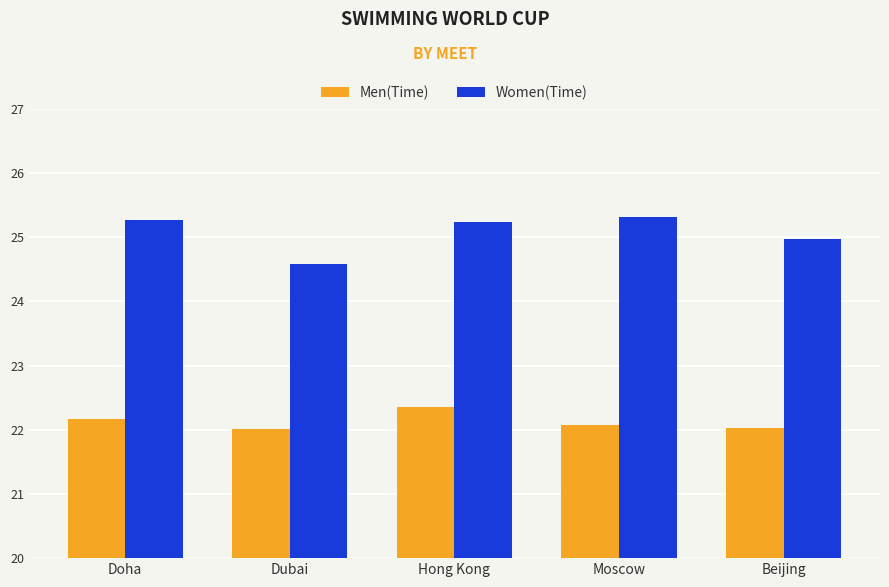

True or false: Men(Time) has a value of 22.0 at Dubai.

True